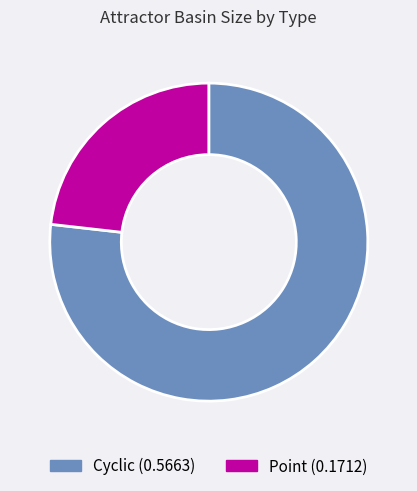

What is the smallest slice in the pie chart?

Point